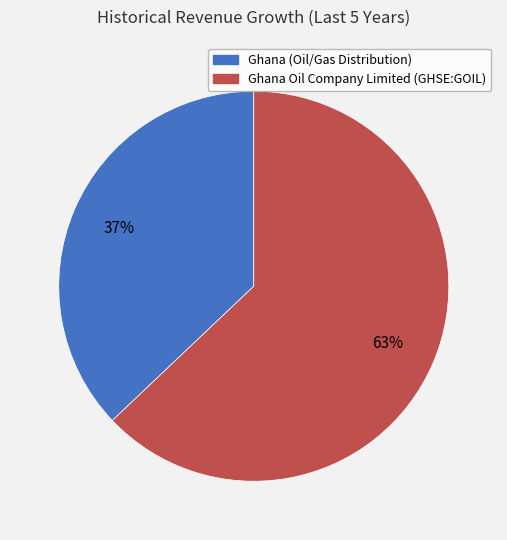

To the nearest percent, what portion does Ghana (Oil/Gas Distribution) represent?

37%